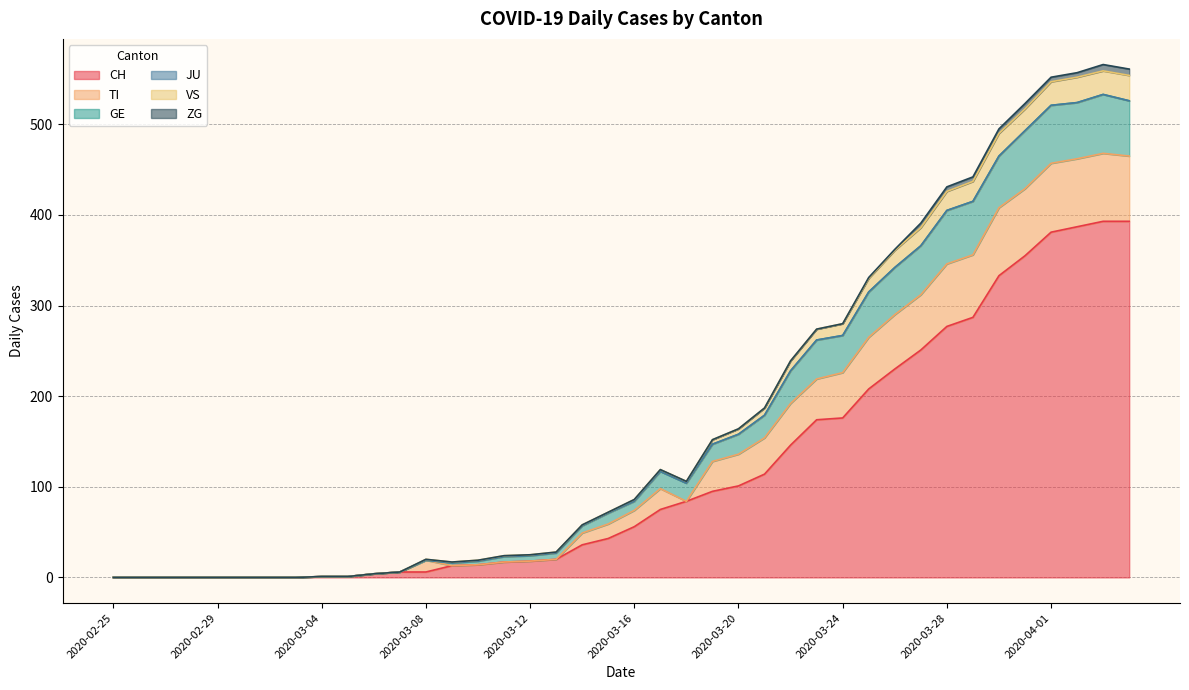

What is the highest value of the CH series?

393